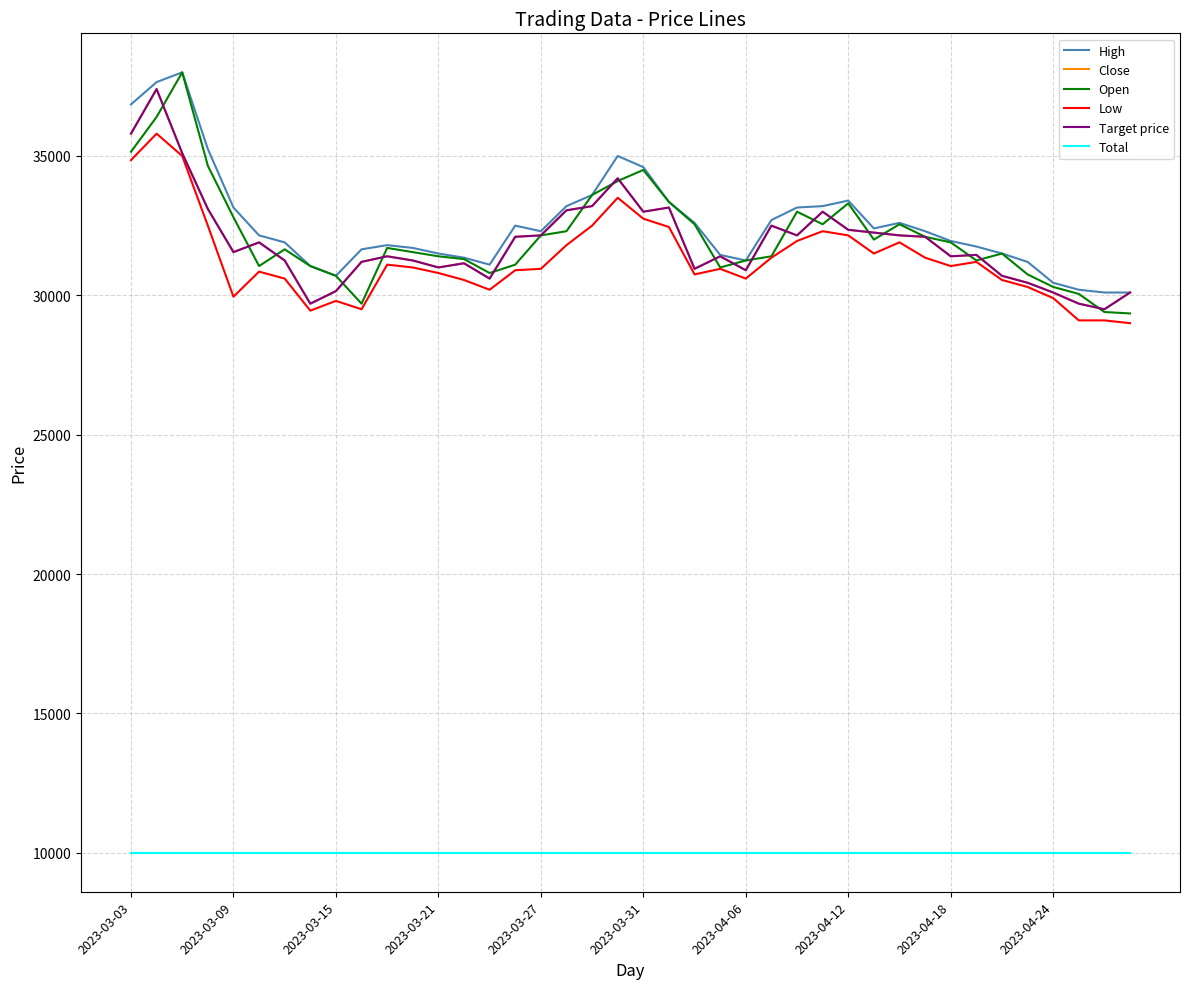

Does the chart display data point markers on the line(s)?

No